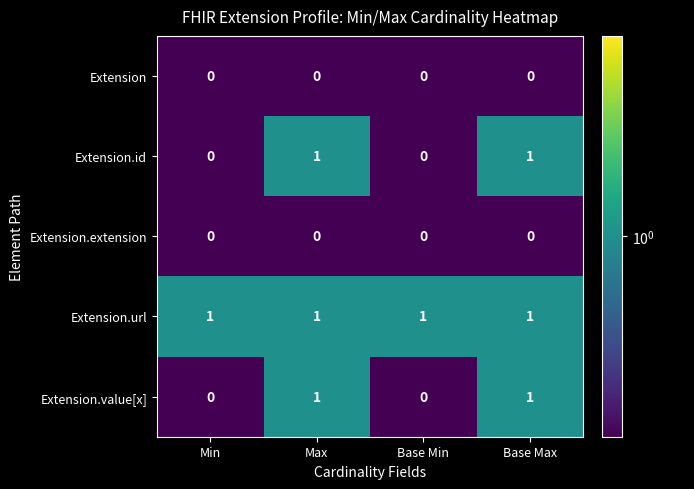

At how many categories does at least one series exceed 0?

4